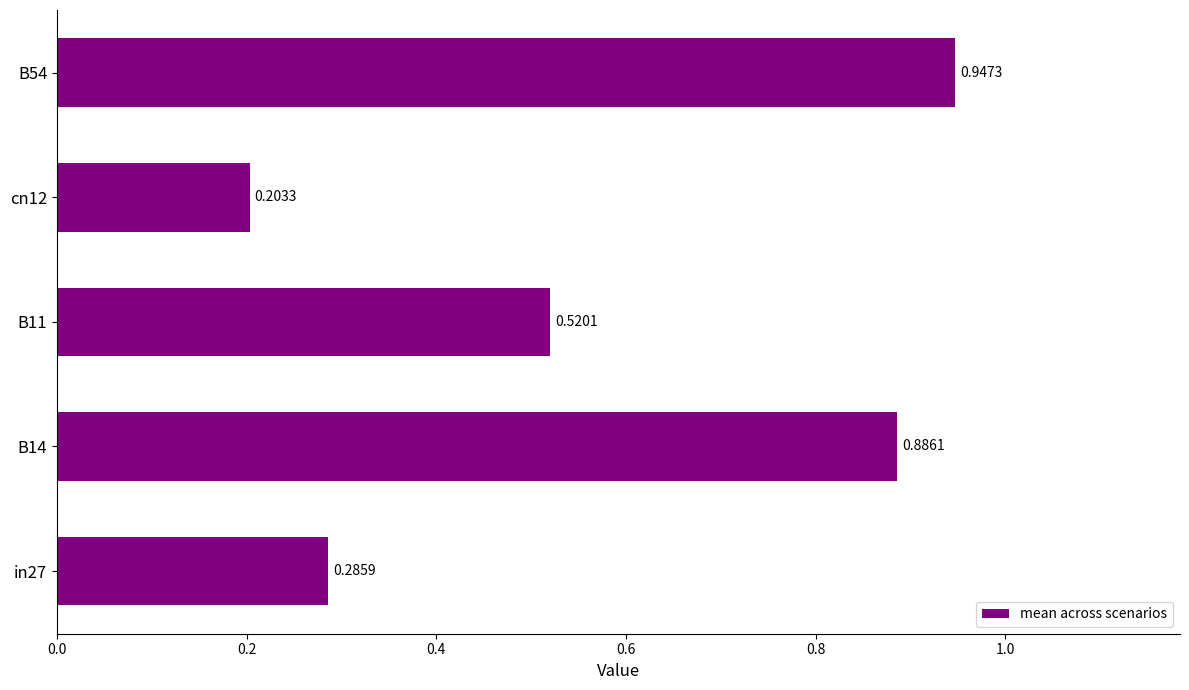

Does the chart contain any negative values?

No